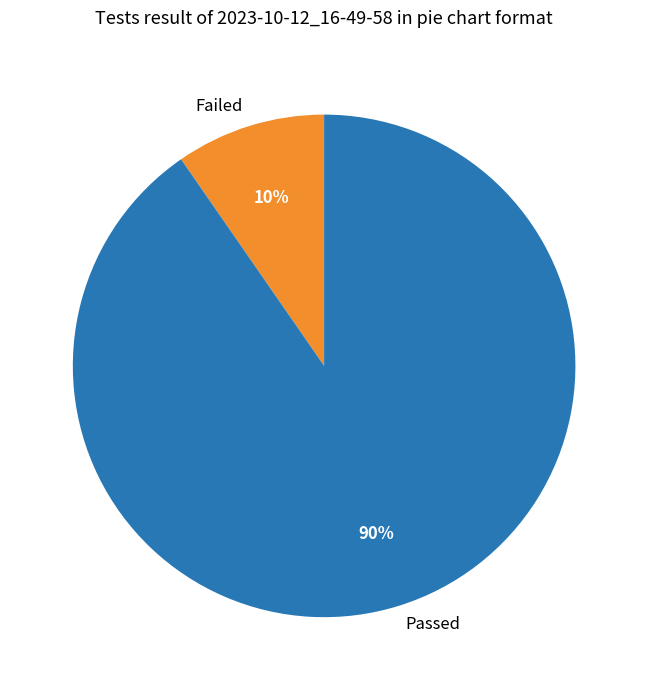

Is Passed the majority of the pie?

Yes